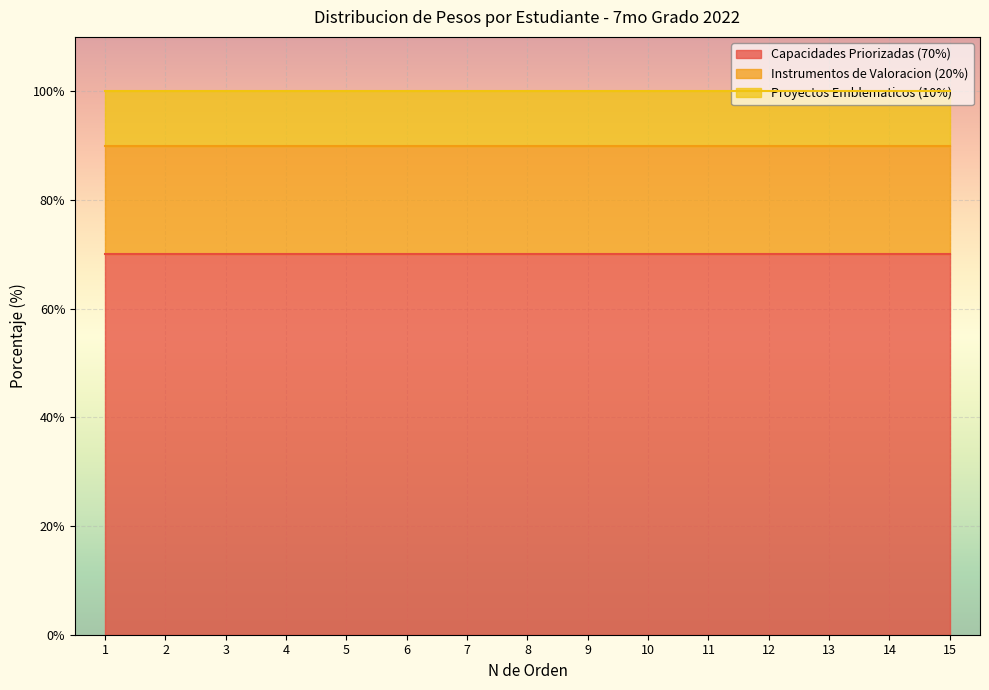

What is the total value across all series at 1?

100